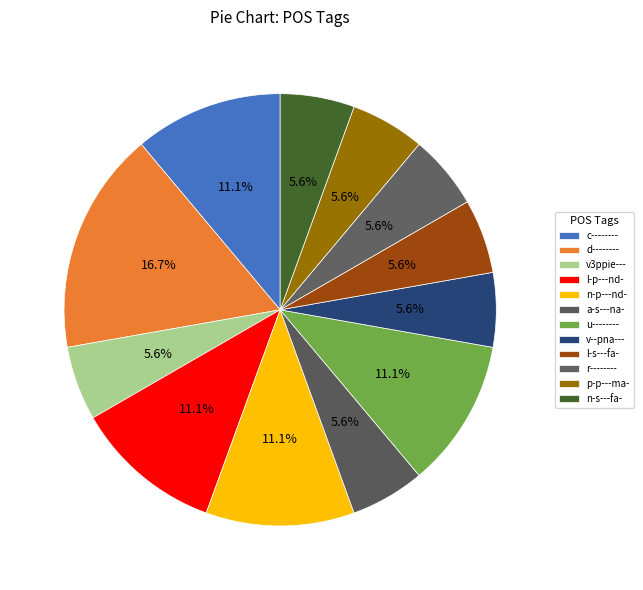

To the nearest percent, what is the difference between the largest and smallest slice percentages?

11%